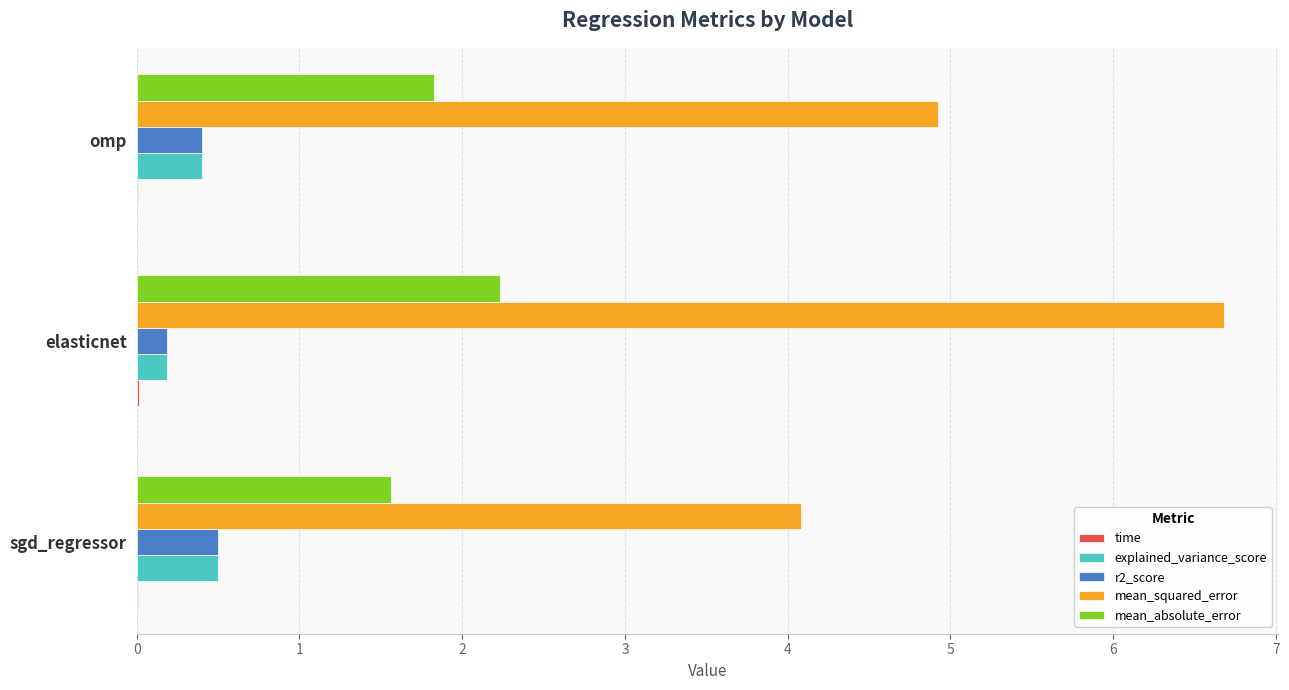

What is the highest value of the explained_variance_score series?

0.5